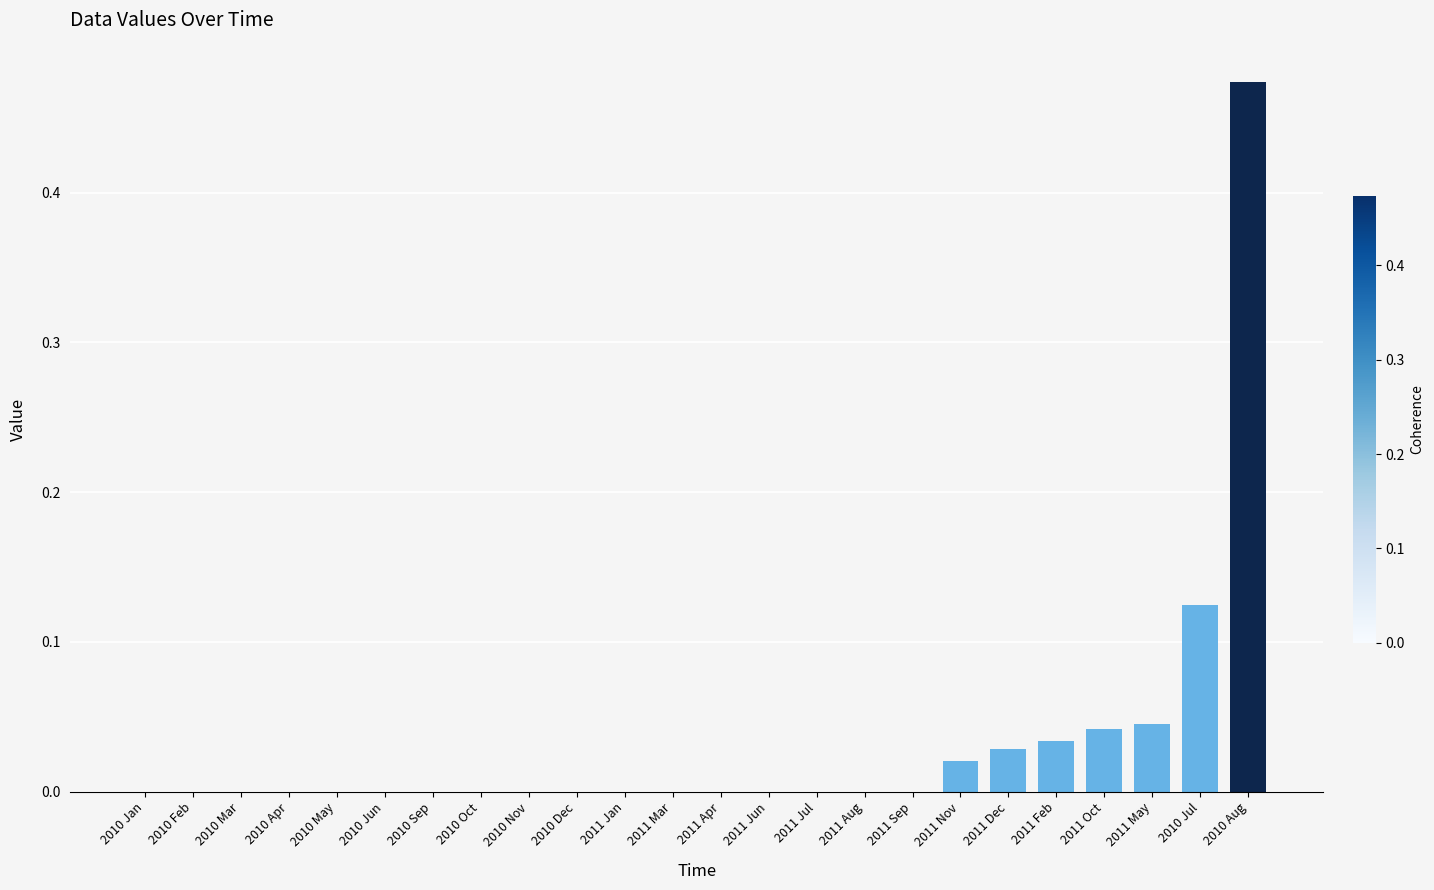

Which category has the highest value across all series?

2010 Aug